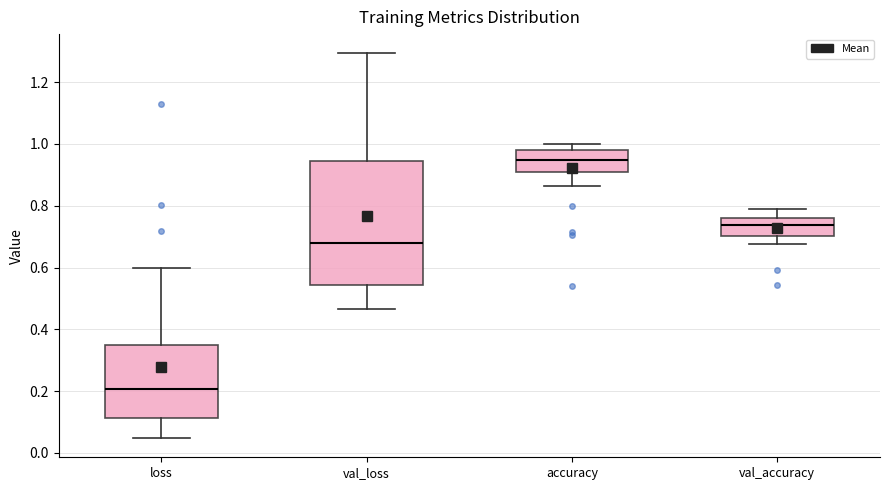

Which box's median line is the highest?

accuracy